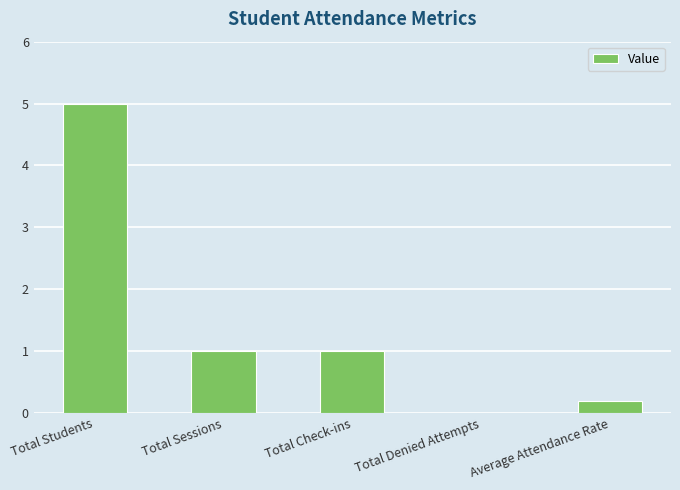

Between Total Denied Attempts and Total Students, which is larger?

Total Students